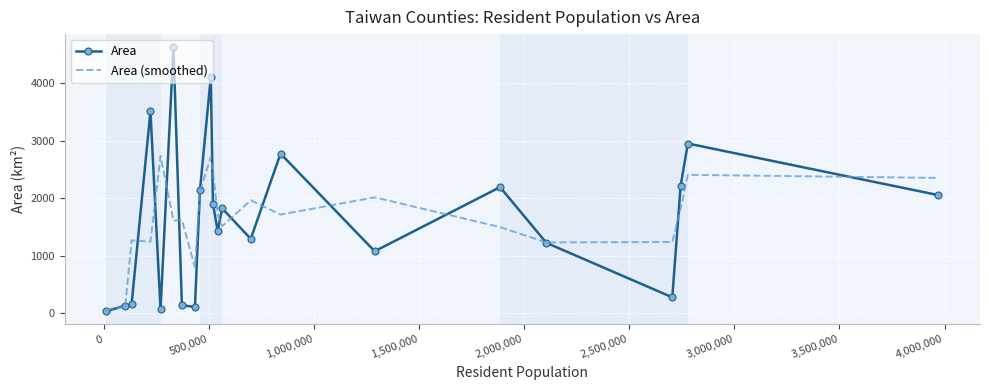

After their last crossing, which series has the higher values: Area or Area (smoothed)?

Area (smoothed)